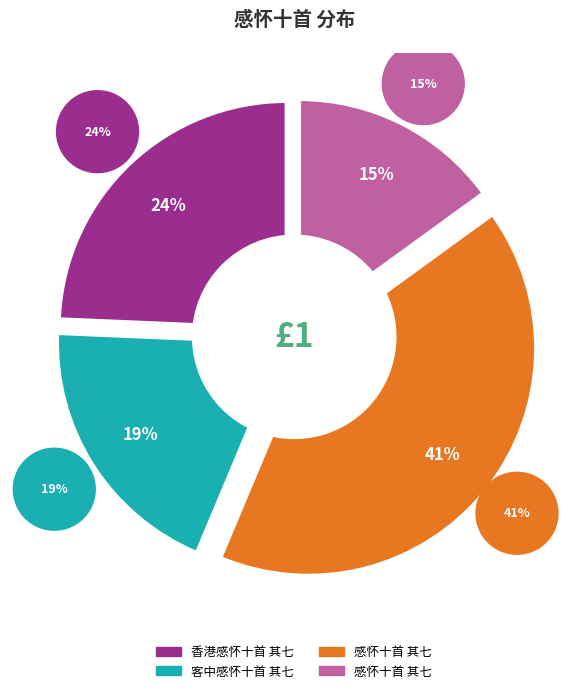

Do 客中感怀十首 其七 and 感怀十首 其七 together represent more than half of the pie?

No